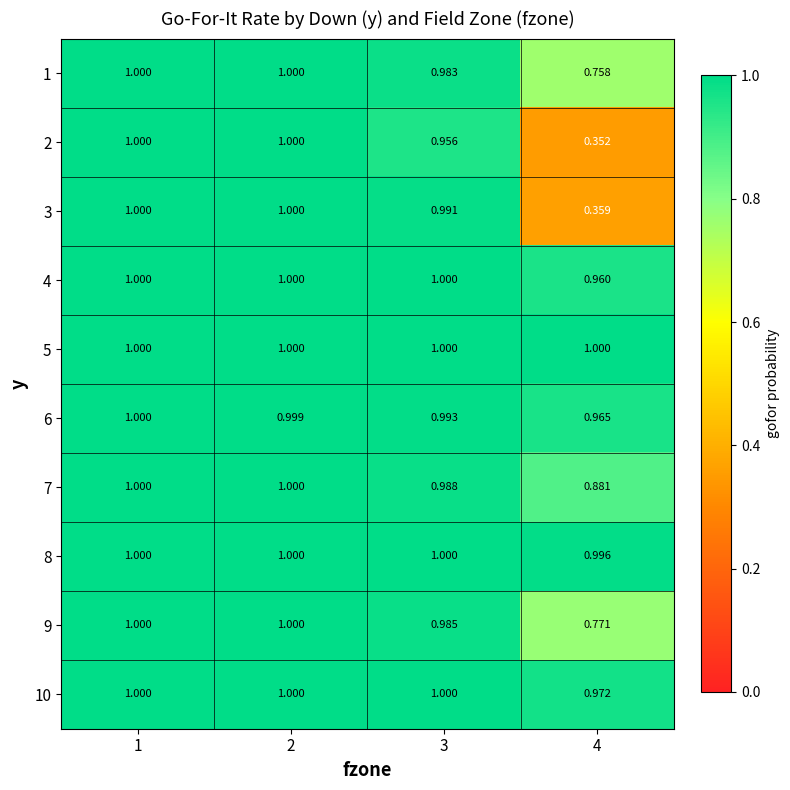

Is the value of 9 at 4 greater than the value of 7 at 2?

No